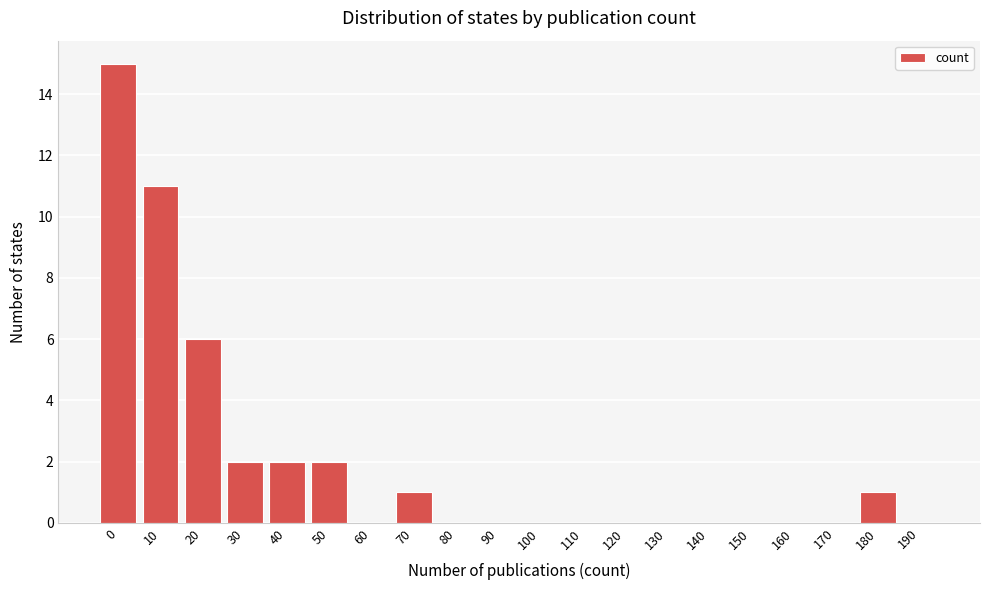

Reading left to right, extract all data points from this chart.

0=15	10=11	20=6	30=2	40=2	50=2	60=0	70=1	80=0	90=0	100=0	110=0	120=0	130=0	140=0	150=0	160=0	170=0	180=1	190=0